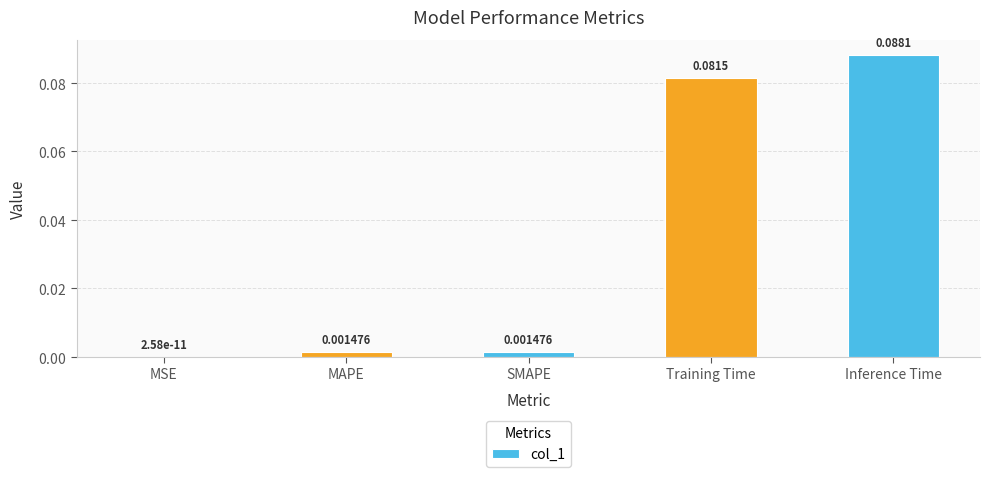

Which label corresponds to the largest value in the chart?

Inference Time